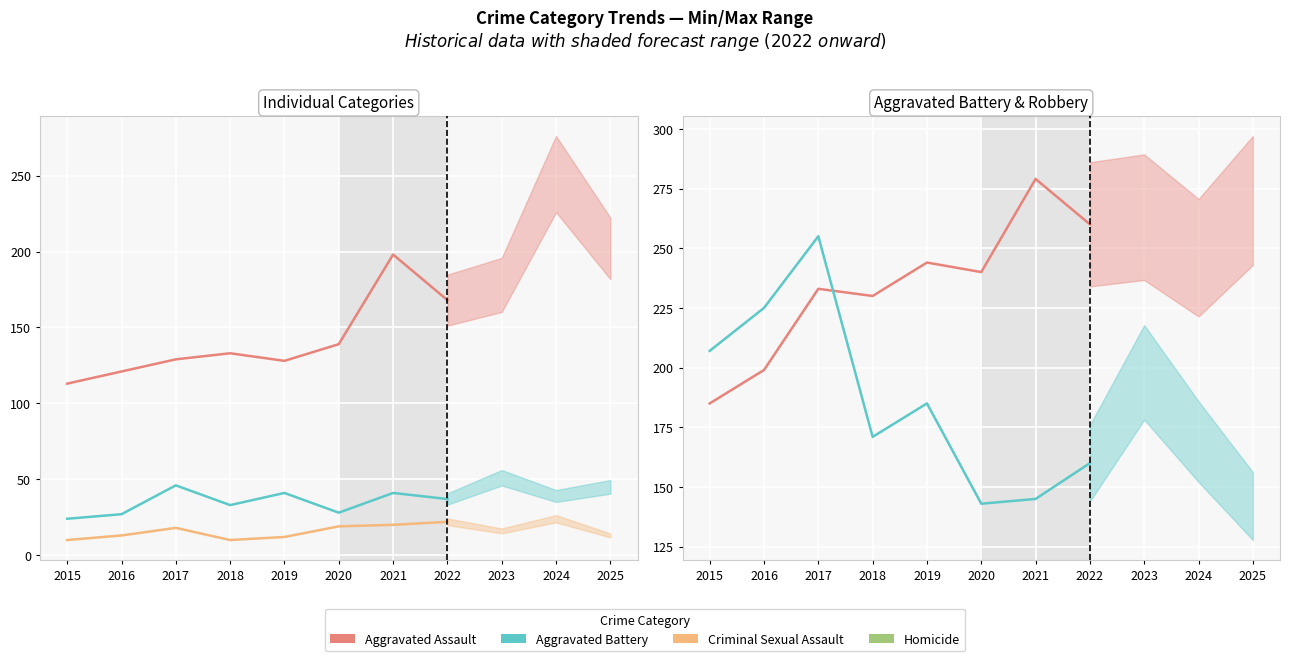

At which label is Homicide closest to 16?

2017